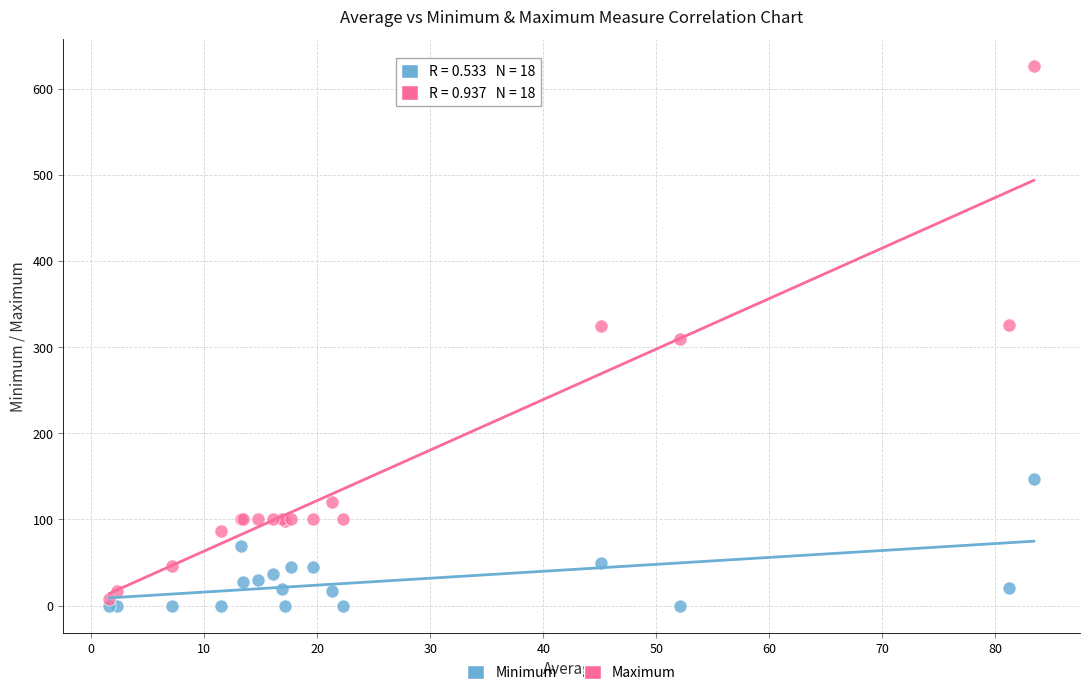

Which series has the widest spread of Y values?

Maximum